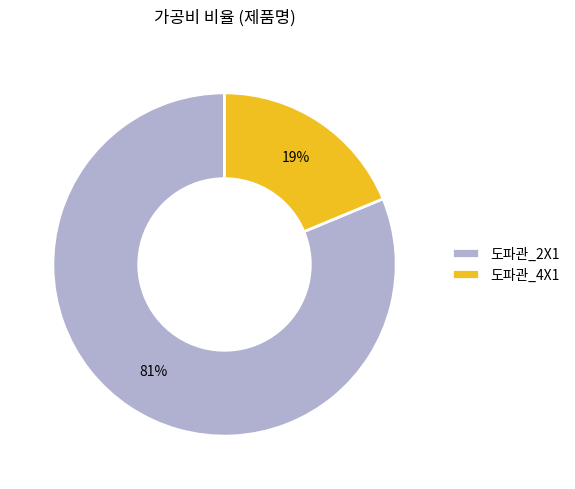

What is the smallest slice in the pie chart?

도파관_4X1